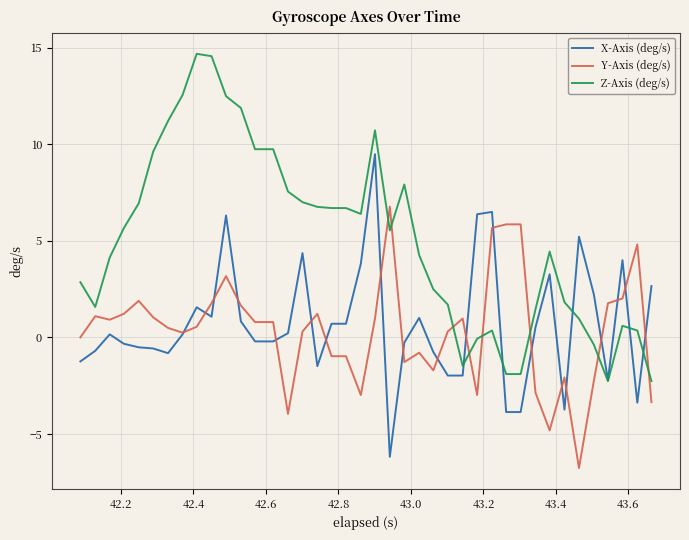

True or false: Y-Axis (deg/s) and Z-Axis (deg/s) cross at least once.

True